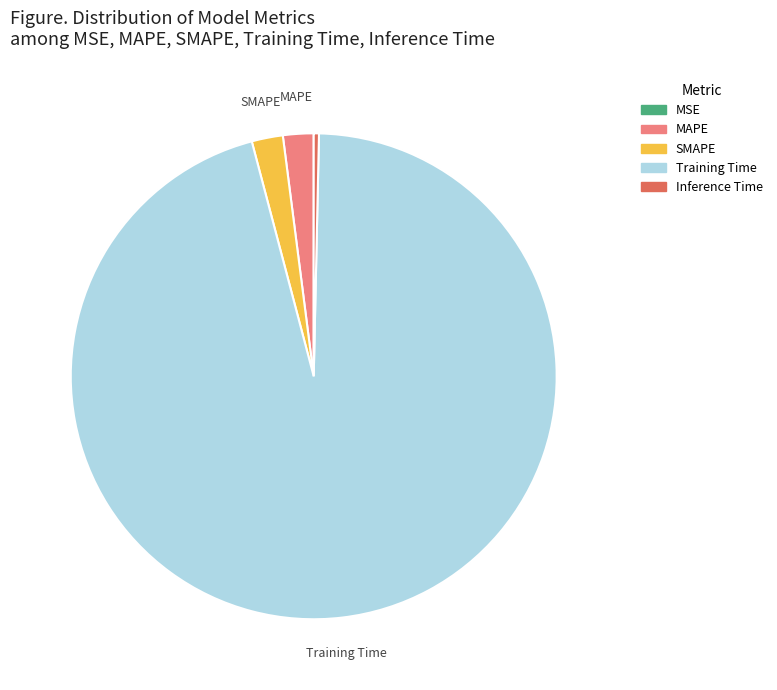

True or false: MAPE accounts for 13% of the total.

False